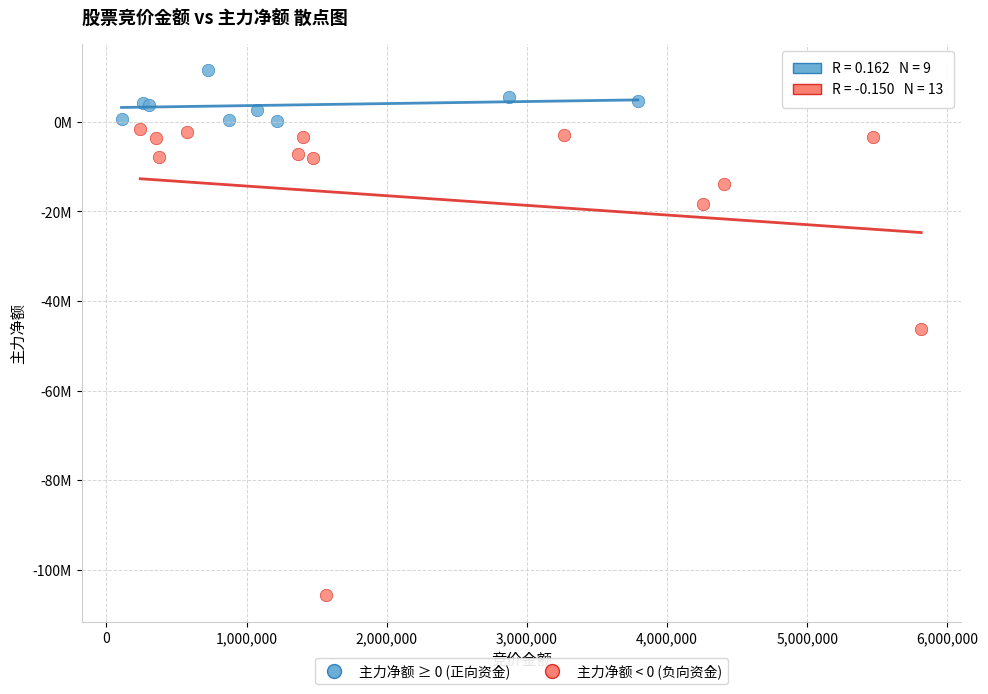

Which series has the largest Y range (max minus min)?

主力净额 < 0 (负向资金)